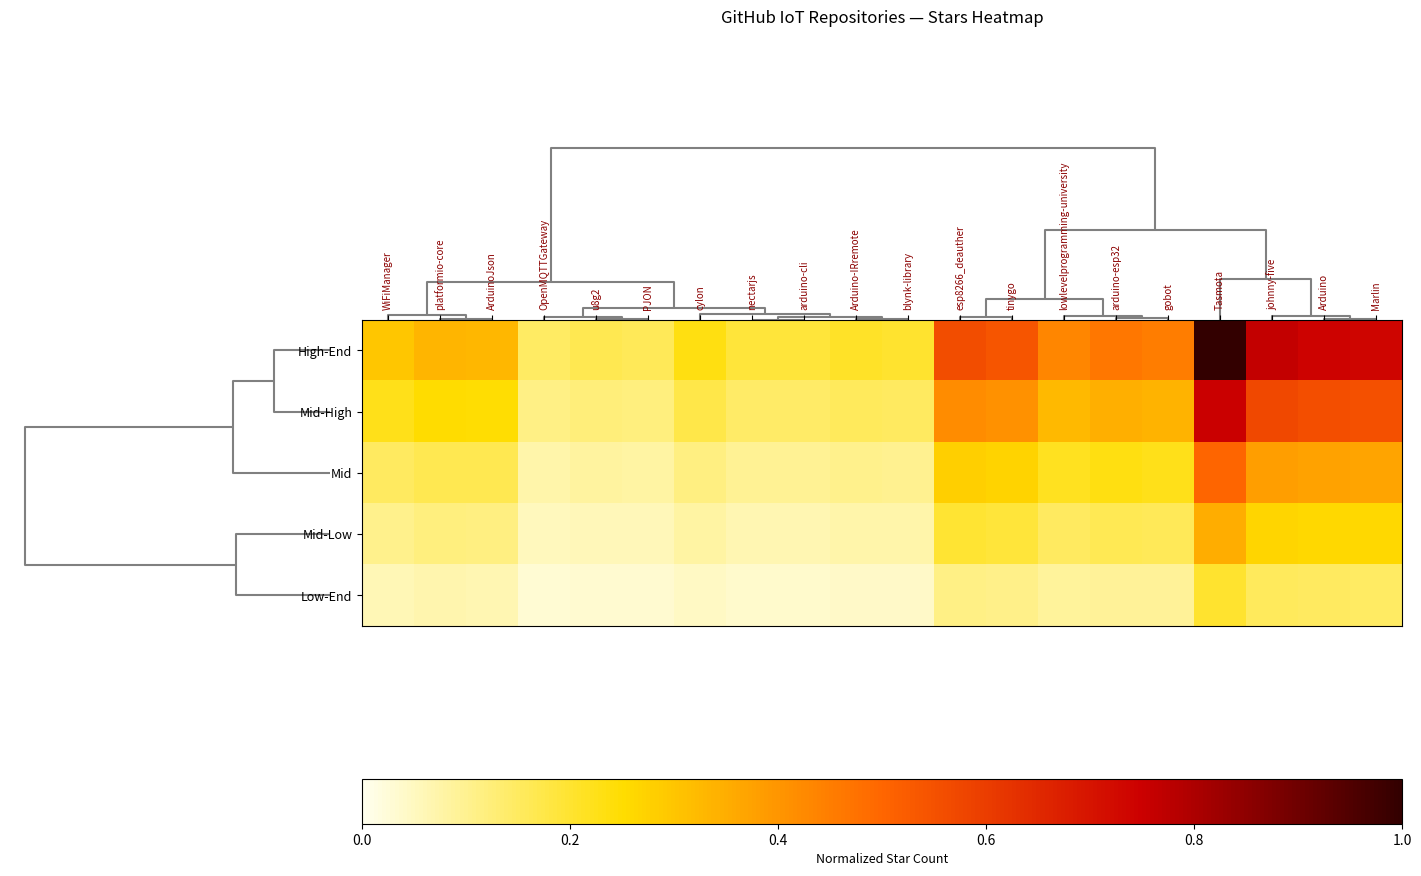

Between cylon and platformio-core, which is larger?

platformio-core